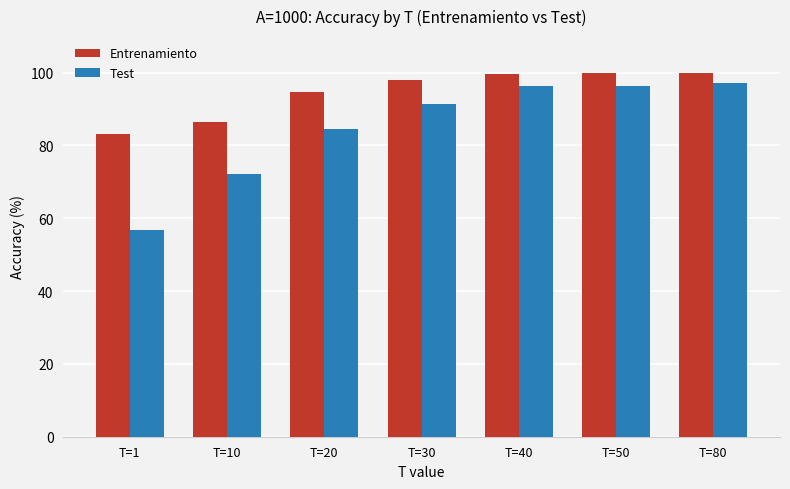

How many values in the Entrenamiento series exceed 98?

4